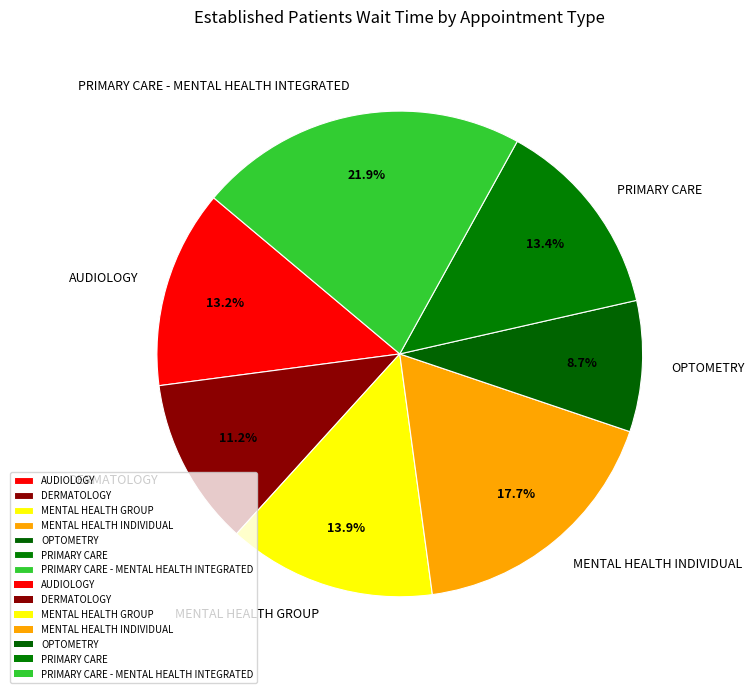

How many segments does this pie chart have?

7